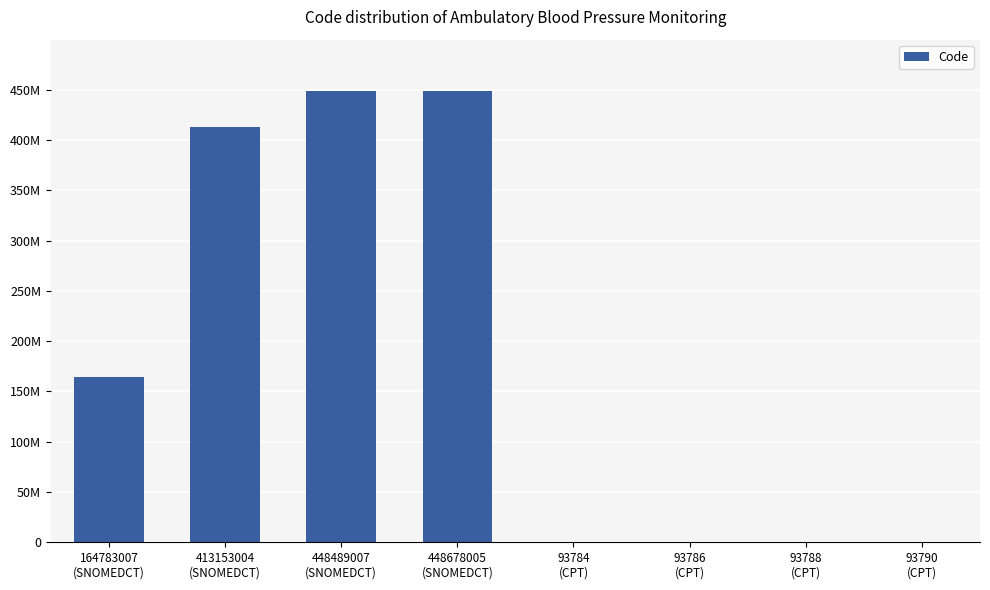

What is the label of the 5th bar from the left?

93784
(CPT)